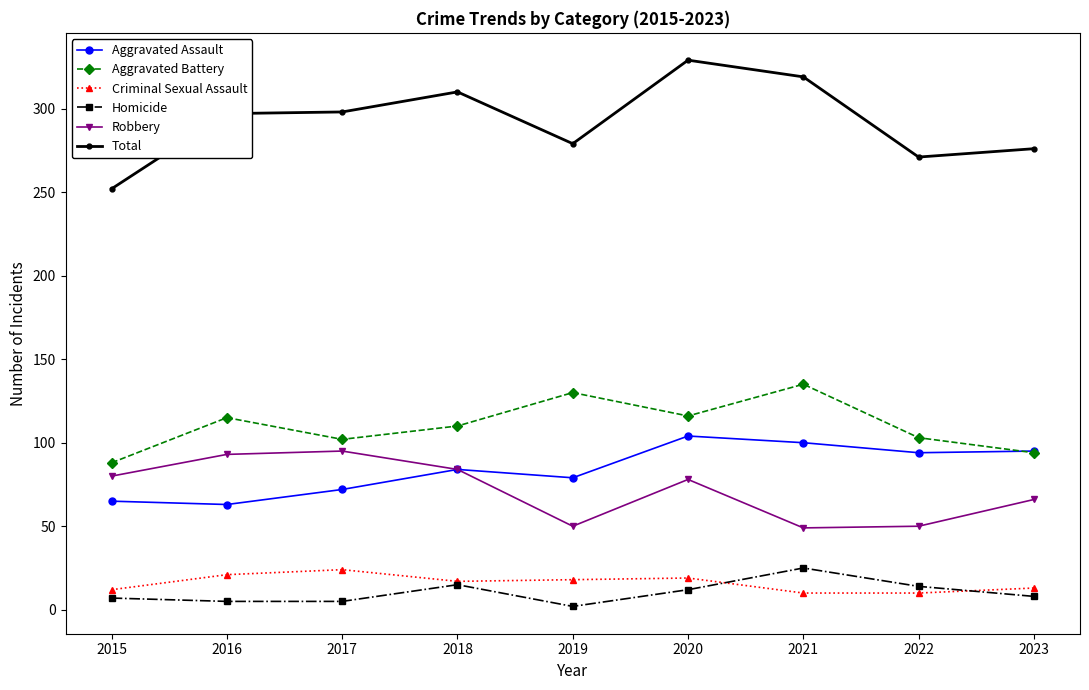

Where is the first local minimum for Aggravated Battery?

2017